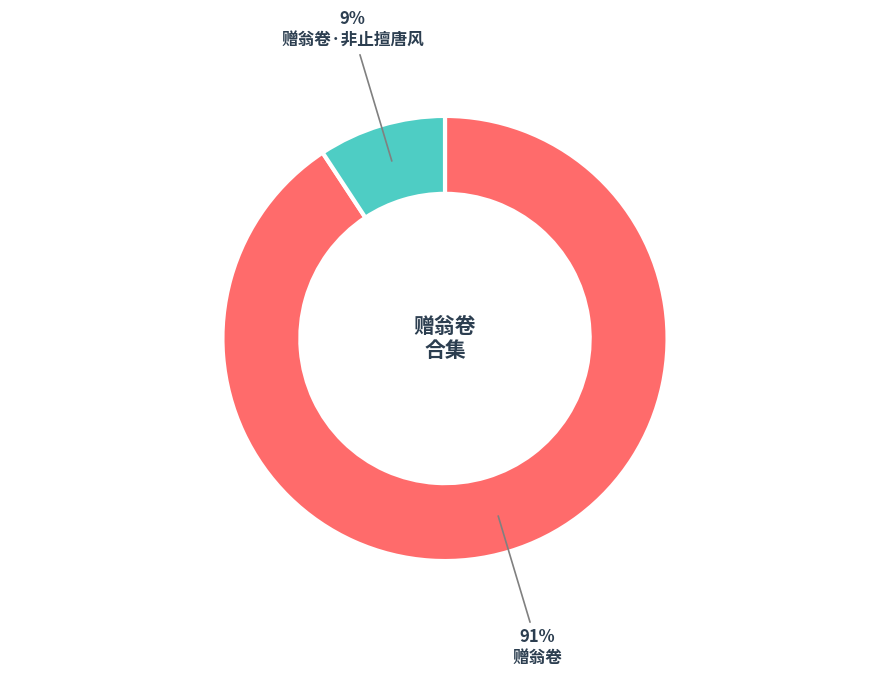

Which has a higher value, 赠翁卷·非止擅唐风 or 赠翁卷?

赠翁卷